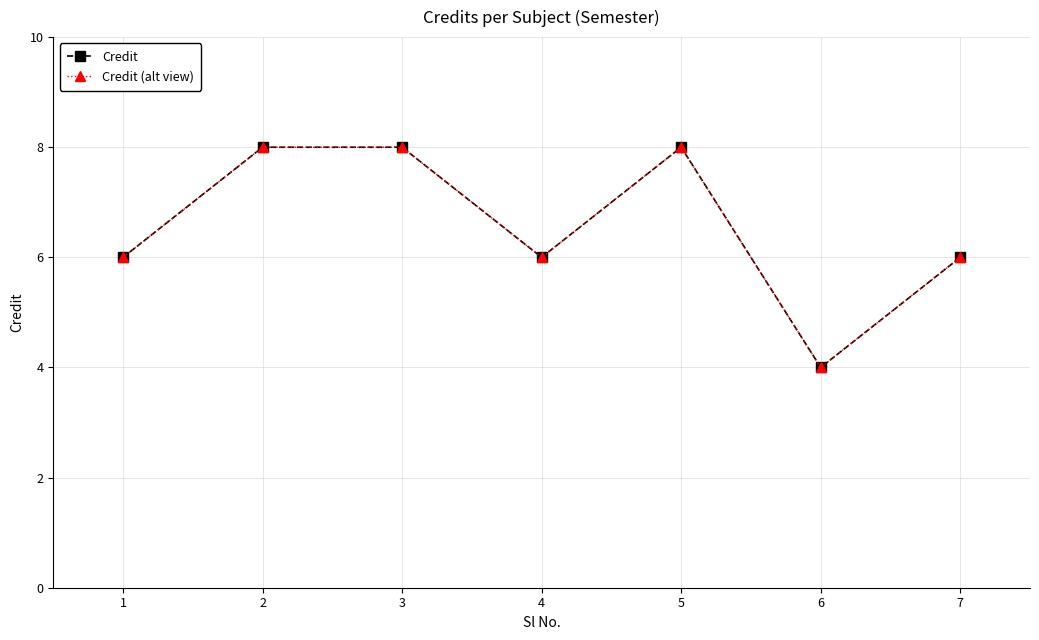

Which series changed the most between 3 and 6?

Credit